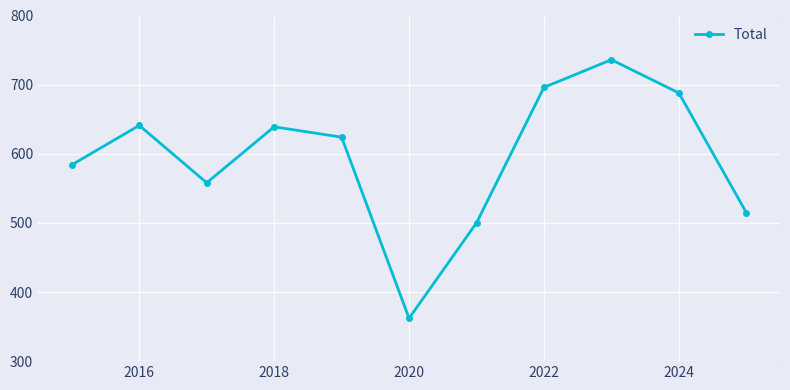

What is the value of the 7th point from the left?

500